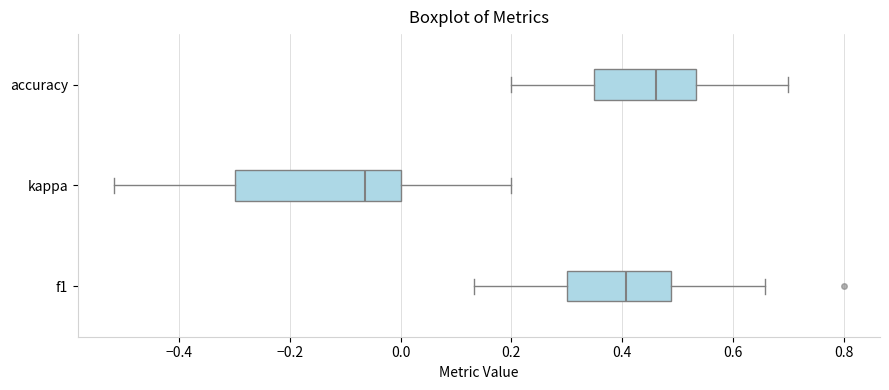

Reading bottom to top, transcribe this box plot: for each box, give where its median line is, the range the box spans, and where its two whiskers end, as read against the x-axis. The values are not printed on the chart, so give them approximately, as read against the axis.

f1: median 0.40, box 0.30 to 0.48, whiskers 0.14 to 0.66
kappa: median -0.06, box -0.30 to 0.00, whiskers -0.52 to 0.20
accuracy: median 0.46, box 0.36 to 0.54, whiskers 0.20 to 0.70